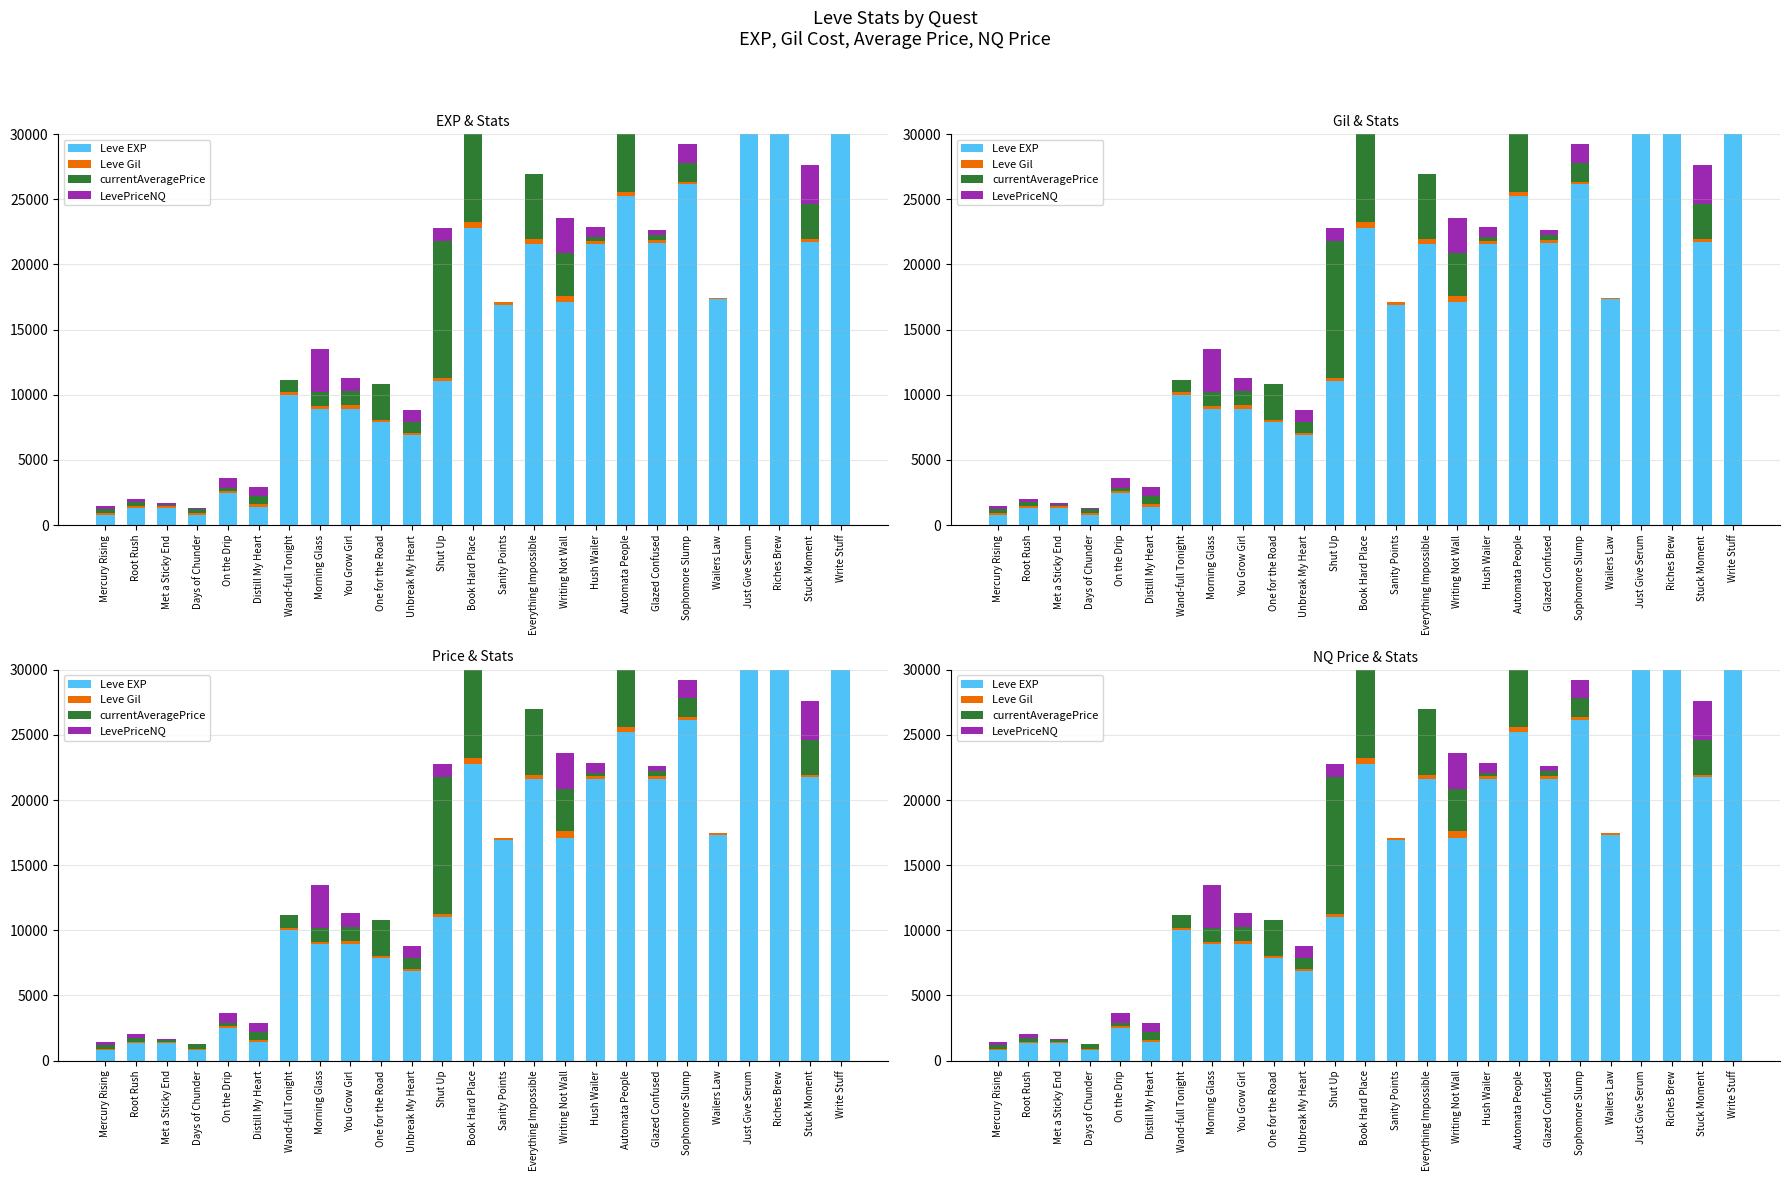

Count the number of data series in this chart.

4